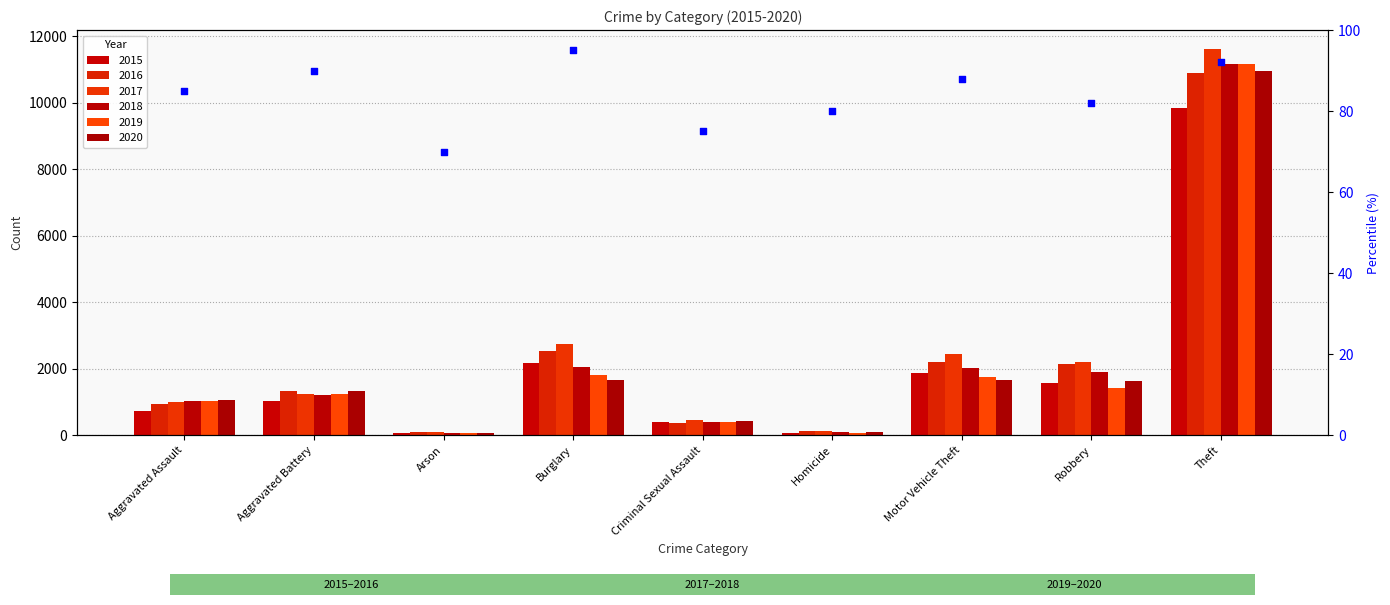

Between Burglary and Homicide, which is larger?

Burglary